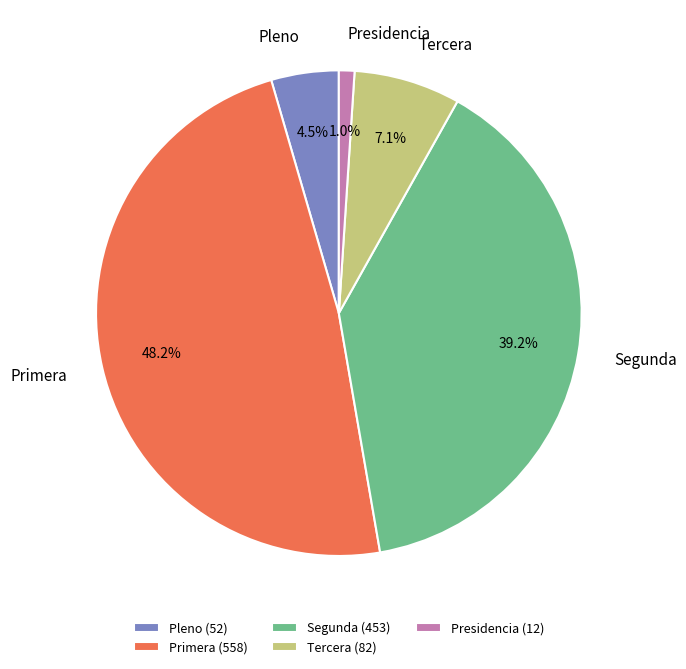

Which slice is the smallest?

Presidencia